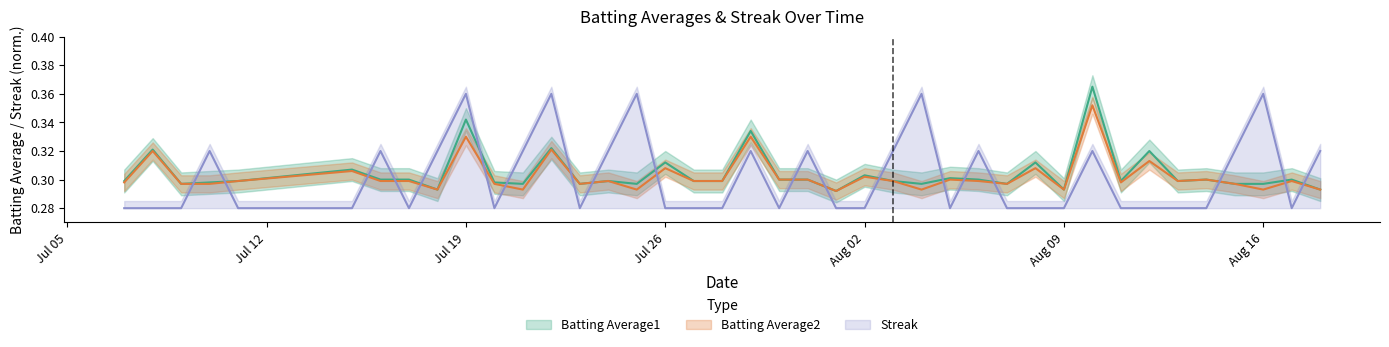

Count the number of categories in the chart.

40